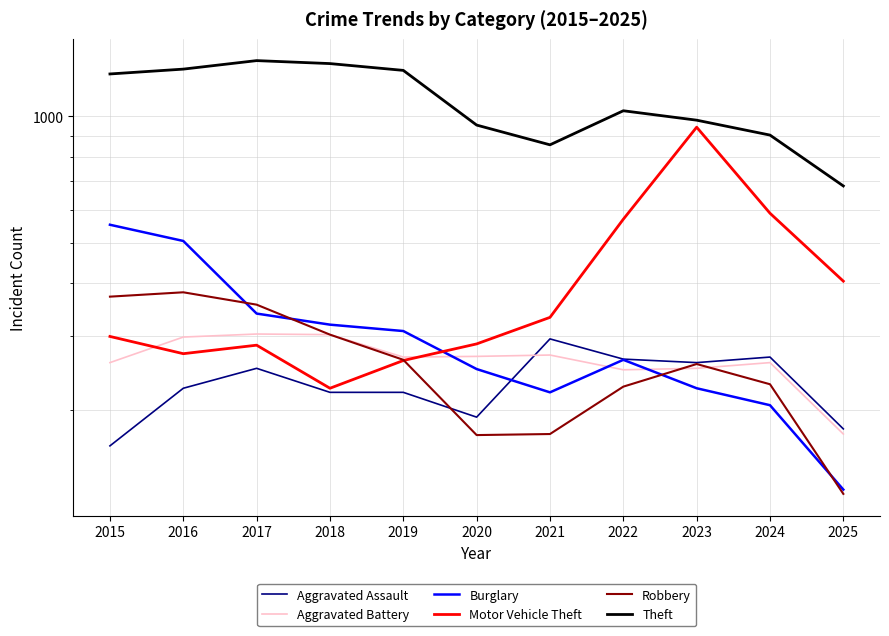

At which category does Aggravated Battery reach its first local peak?

2017